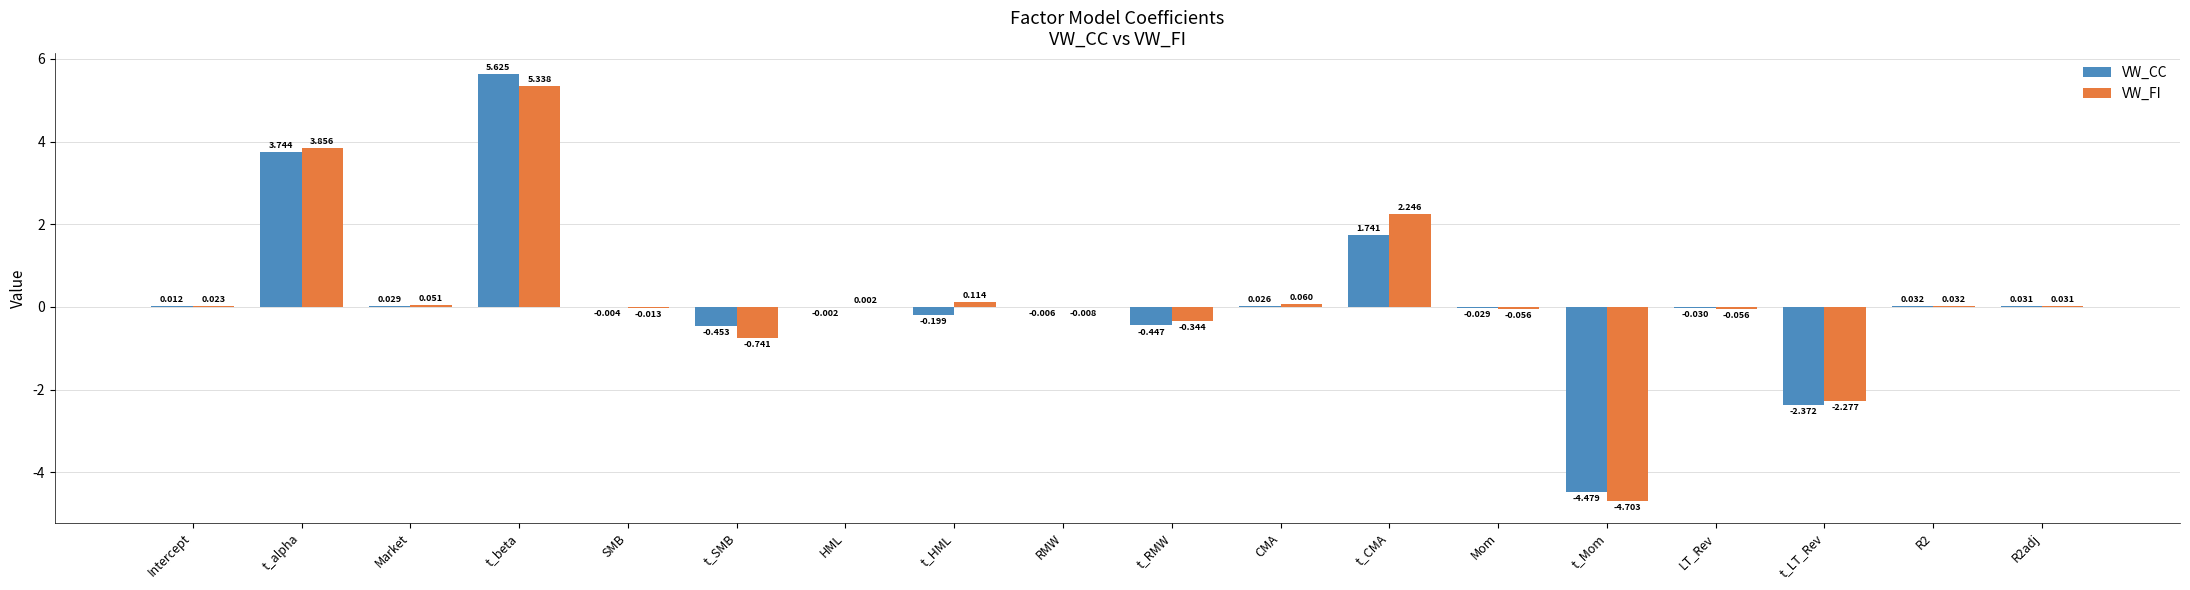

Which series changed the most between t_CMA and t_LT_Rev?

VW_FI